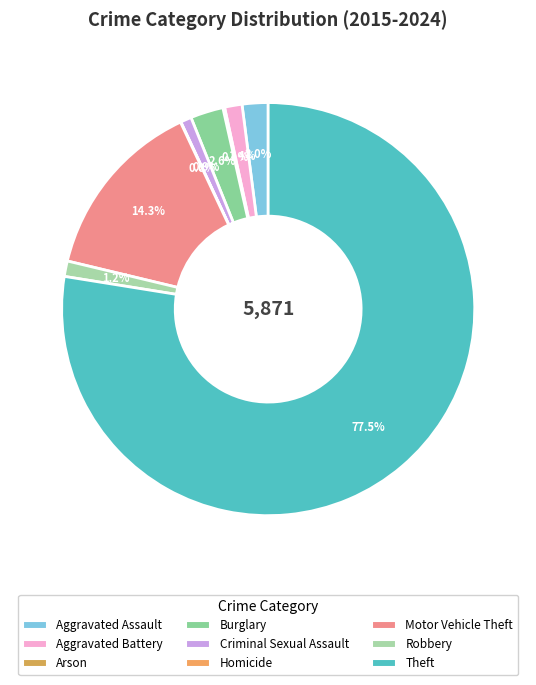

To the nearest percent, what portion does Burglary represent?

3%